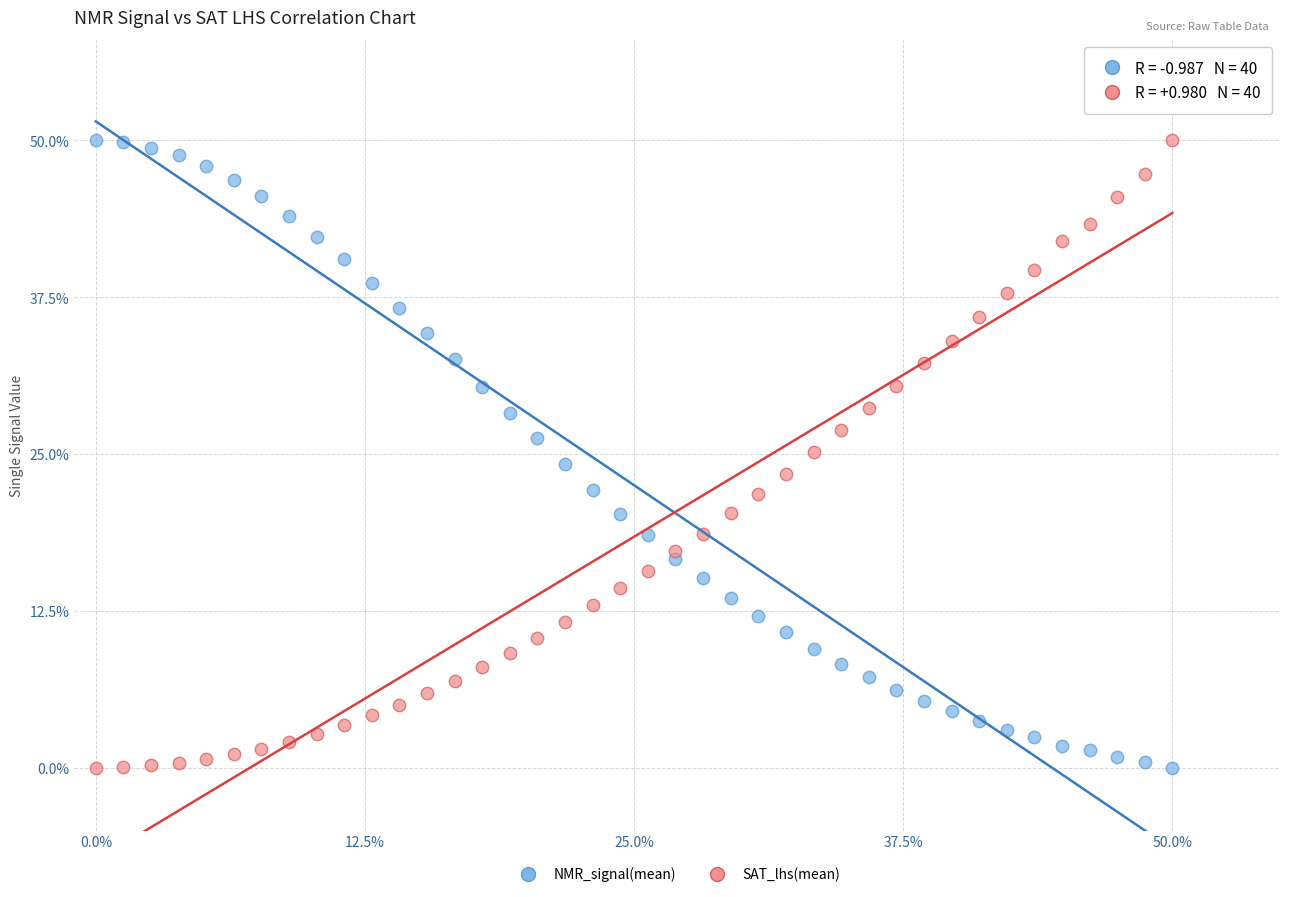

Across all data points, what is the range of X values (max minus min)?

50.0